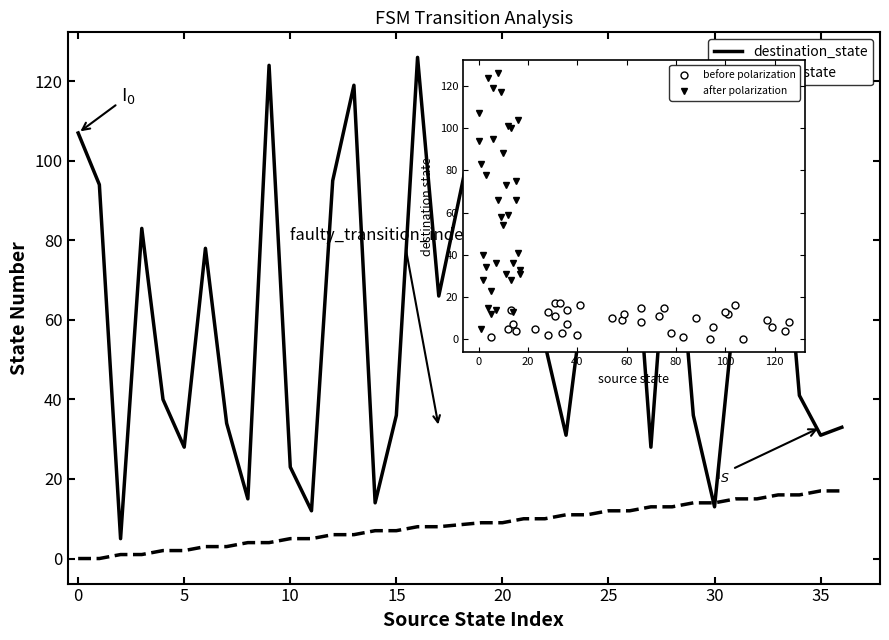

What is the average value of the after polarization series?

61